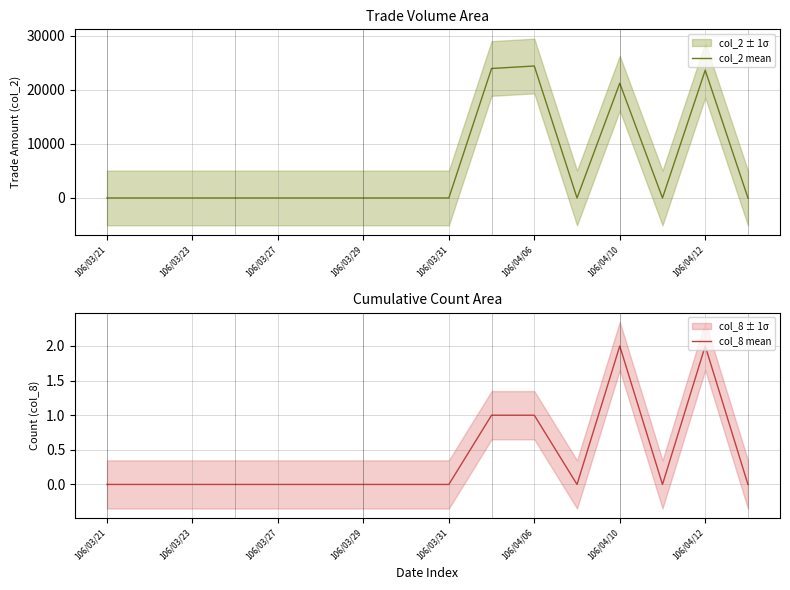

Does the chart have visible grid lines?

Yes